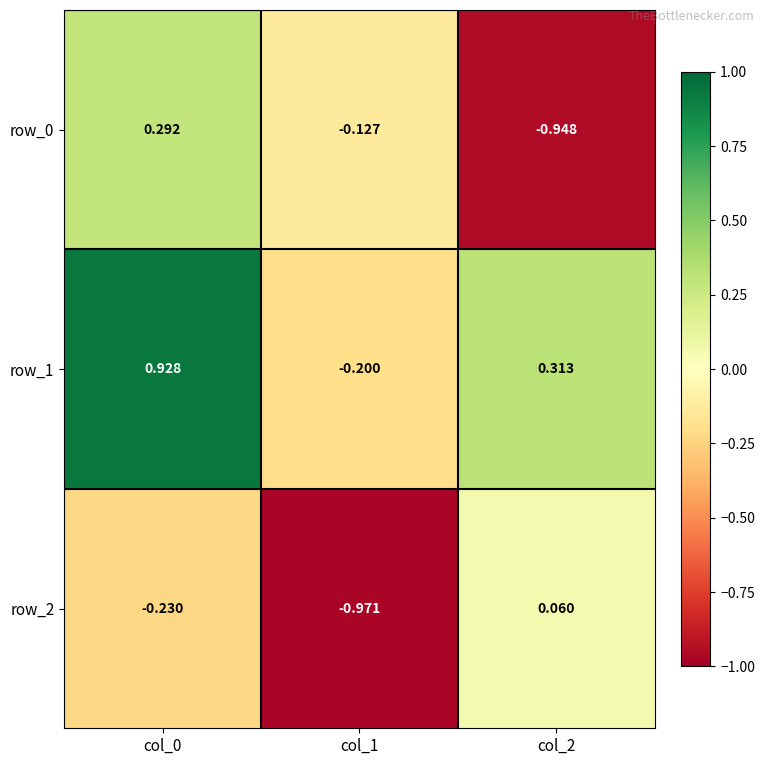

Is the value of row_2 at col_2 greater than the value of row_0 at col_1?

Yes